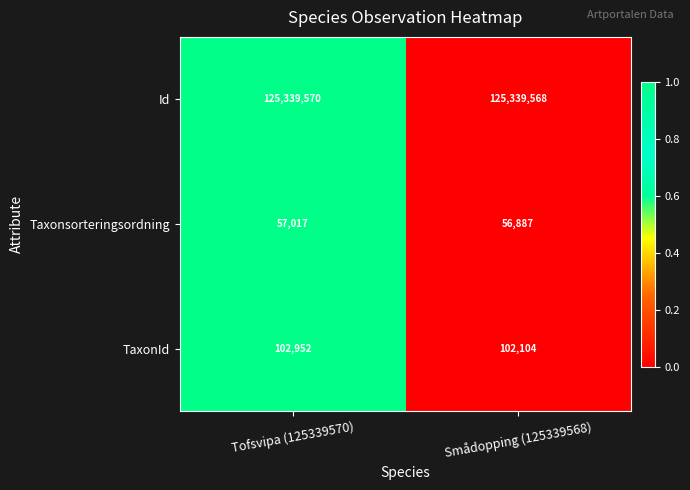

What is the total value across all series at Smådopping (125339568)?

125498559